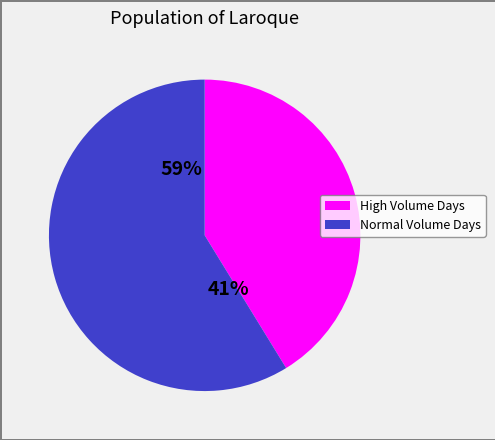

True or false: 2008-10-31 accounts for 0% of the total.

True